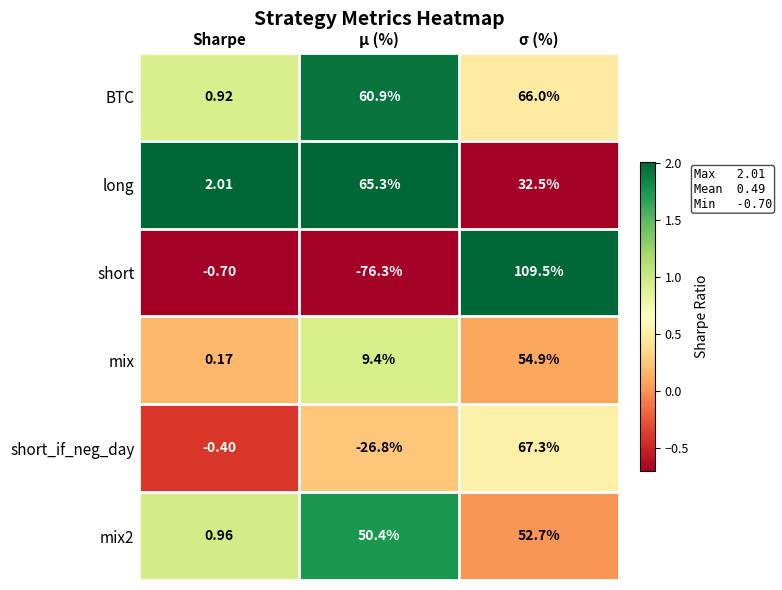

At which category is the sum across all series the highest?

σ (%)